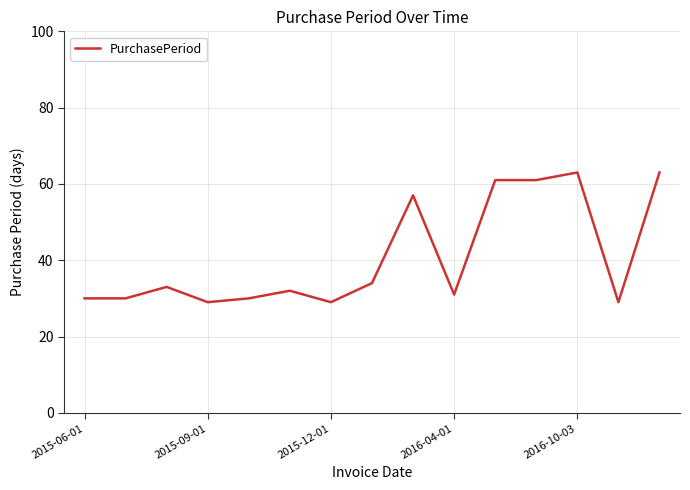

What is the minimum value shown in the chart?

29